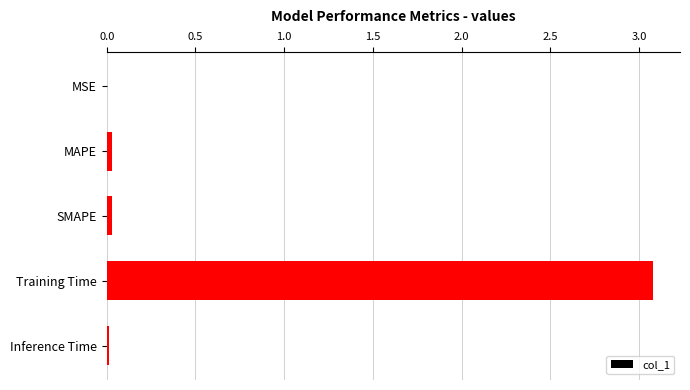

How many categories are shown in the chart?

5